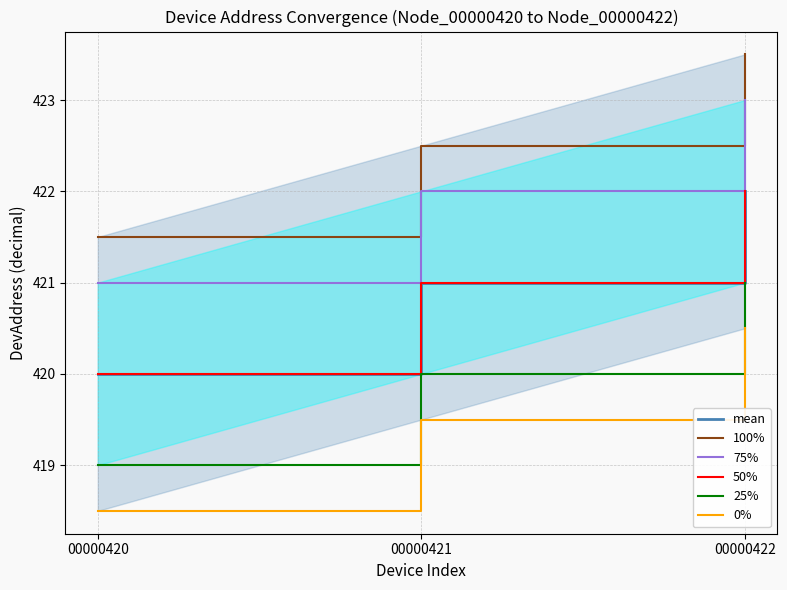

Is it true that 0% equals 656.1 at 00000421?

False